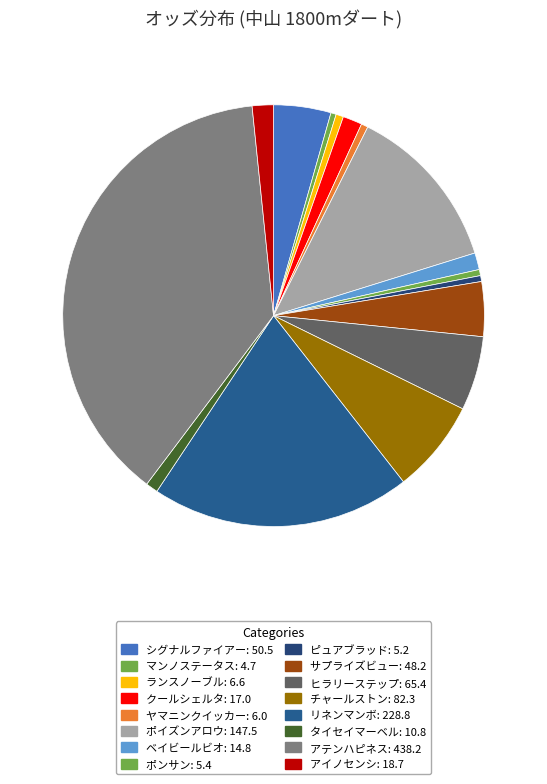

Count the number of slices in the pie.

16